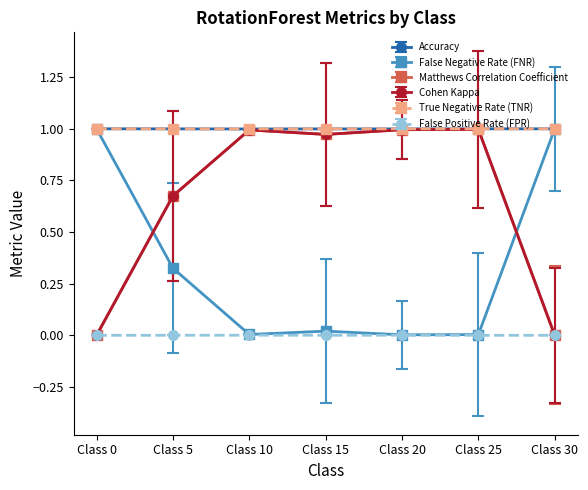

Does the chart display data point markers on the line(s)?

Yes